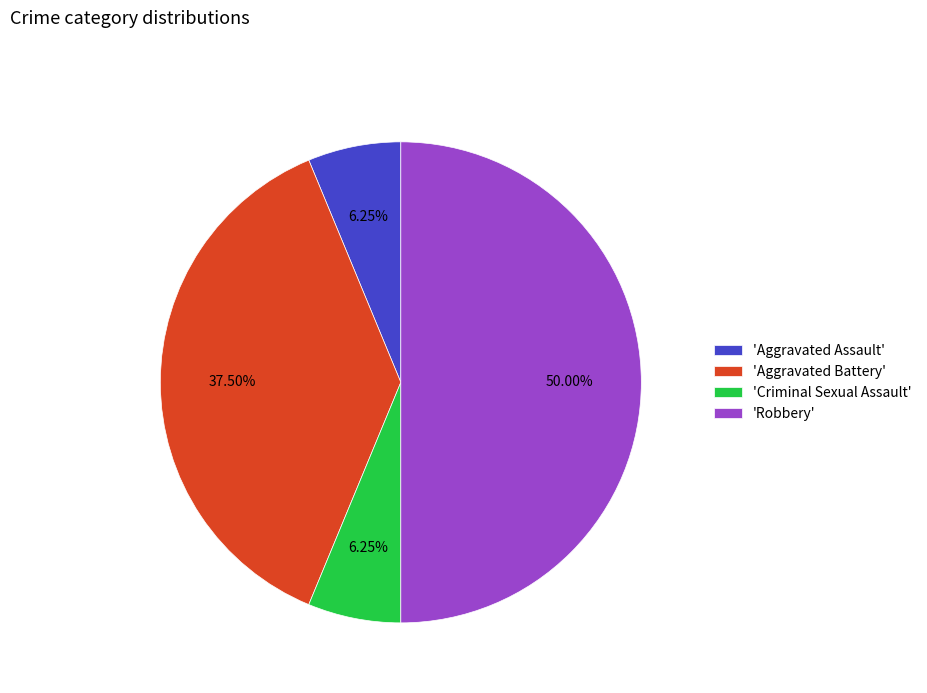

How many segments does this pie chart have?

4